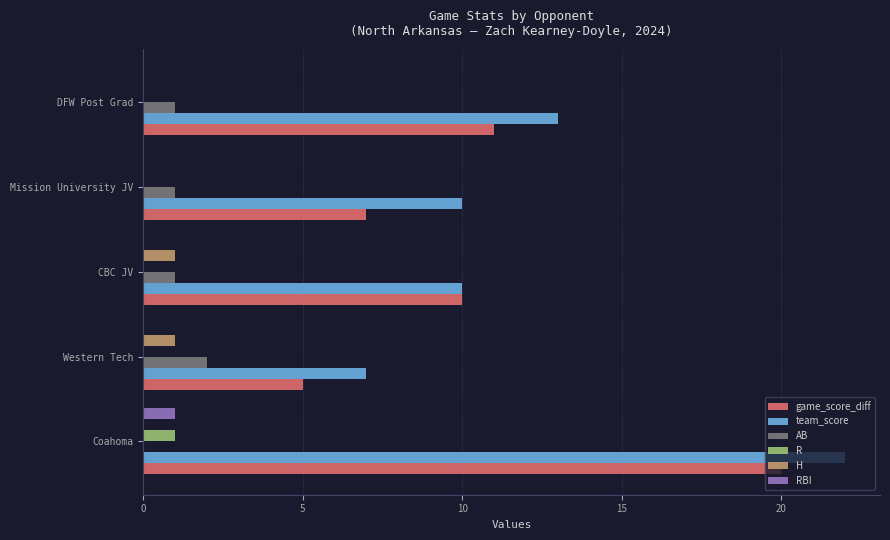

Is it true that R equals 0 at Coahoma?

False